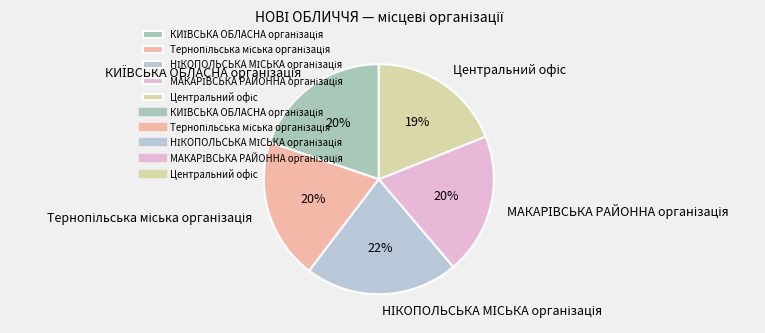

To the nearest percent, what is the average slice percentage?

20%